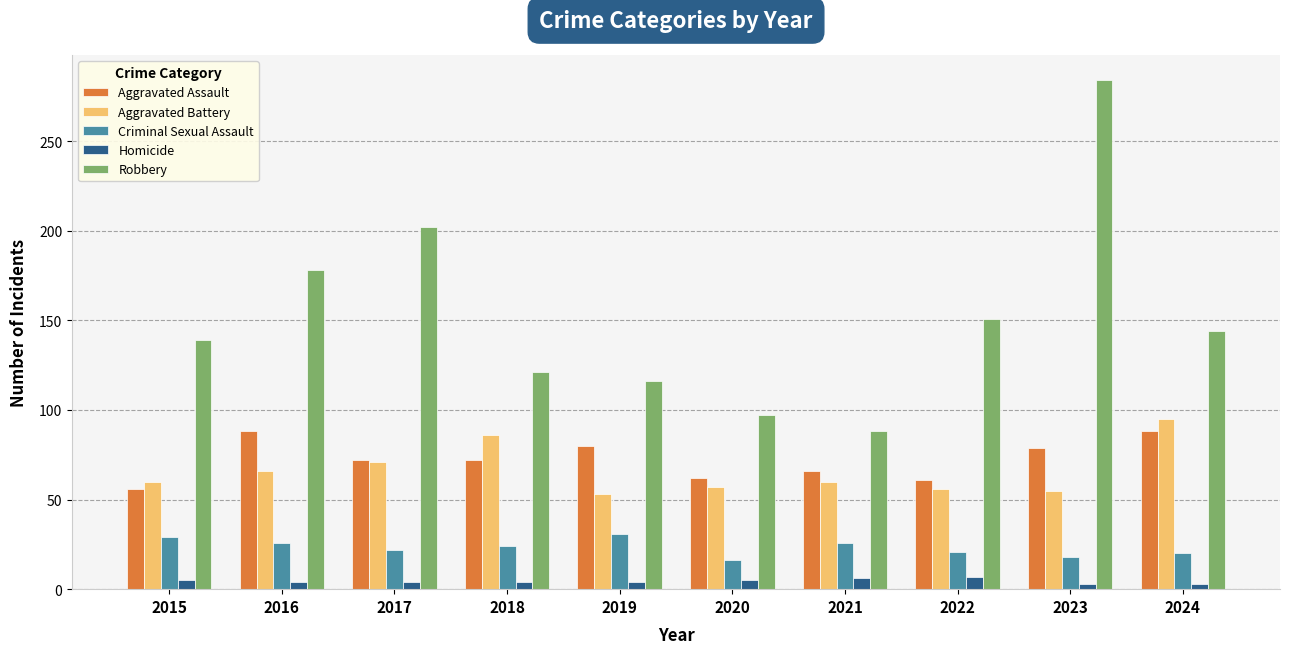

At which category is the sum across all series the highest?

2023